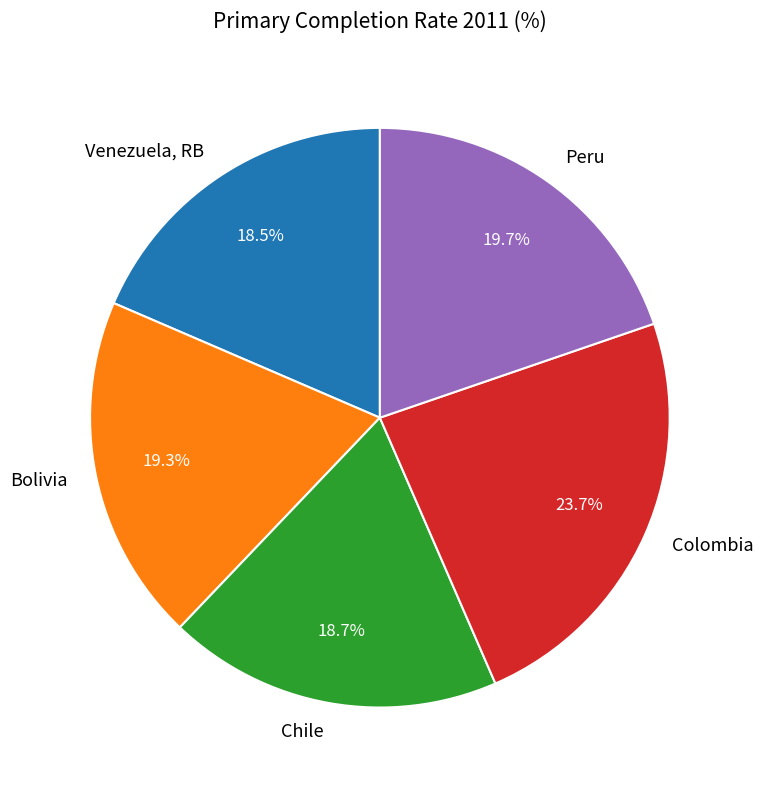

Is there any slice that represents more than half of the pie?

No